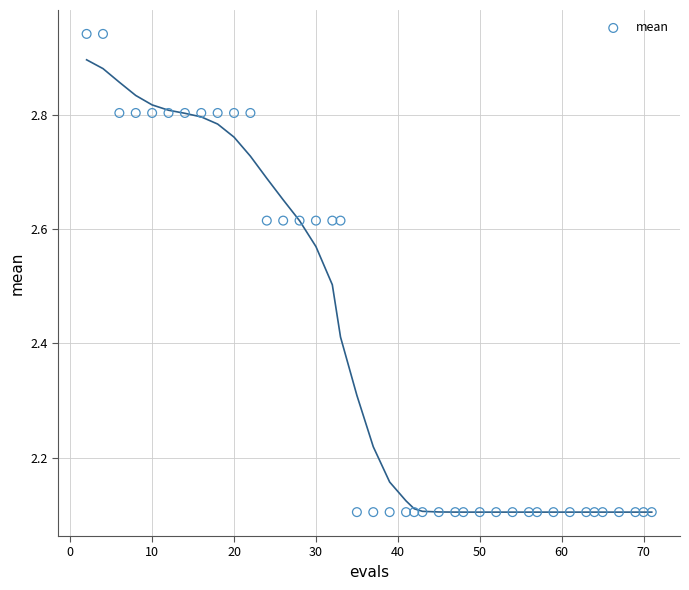

What is the range of Y values (max minus min)?

0.8